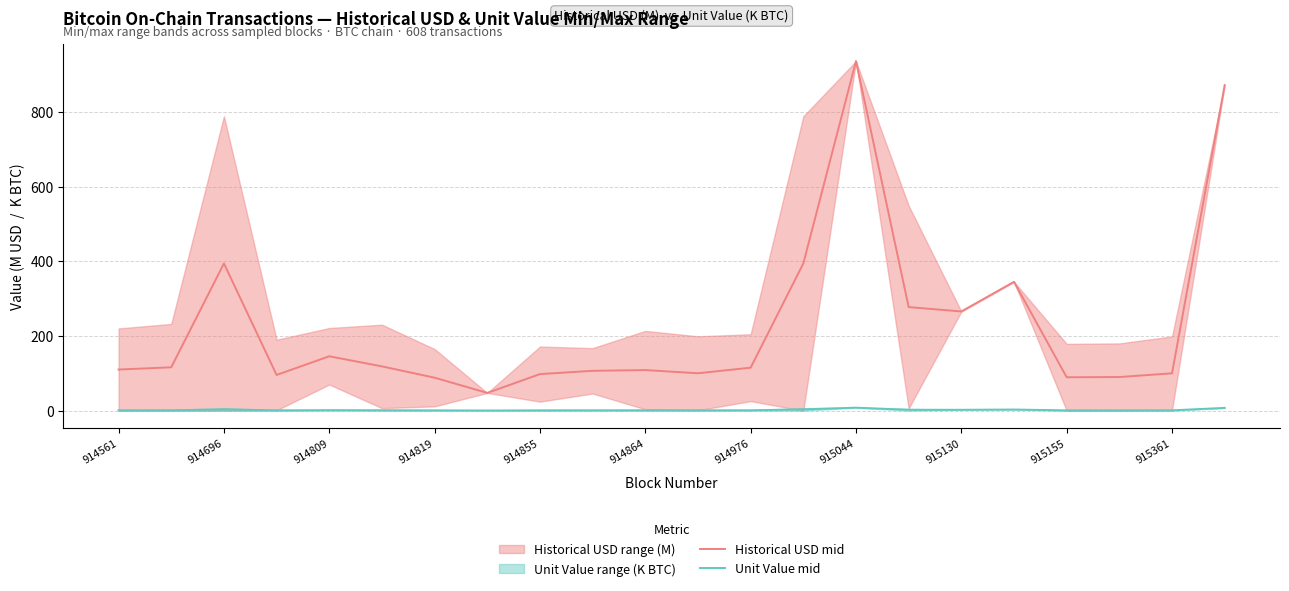

True or false: Historical USD mid has a value of 871.3 at 21.

True